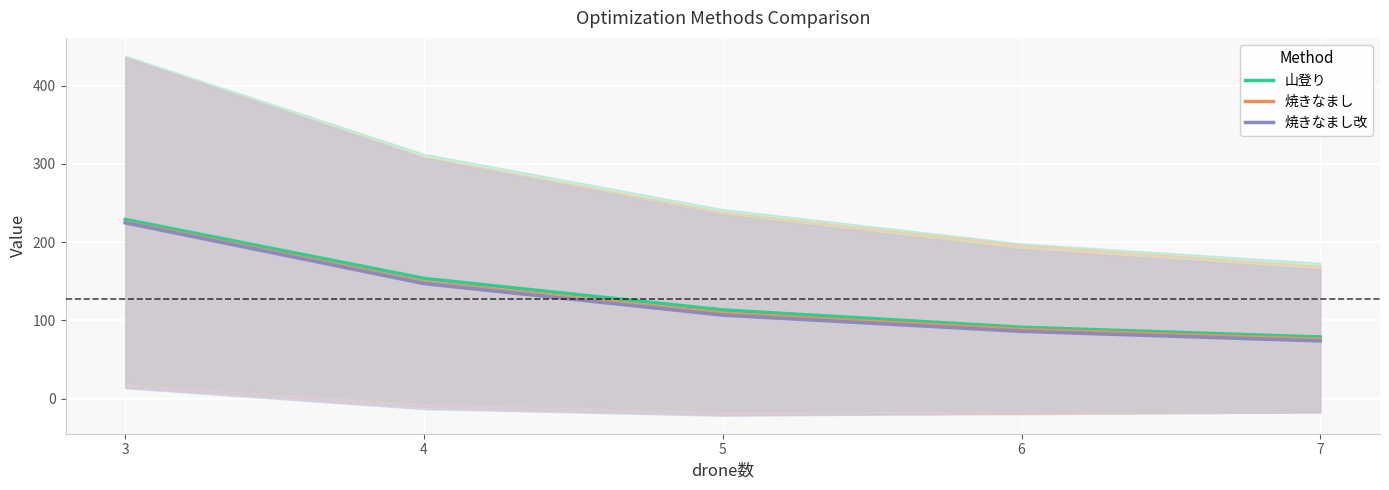

At how many categories does at least one series exceed 163?

1